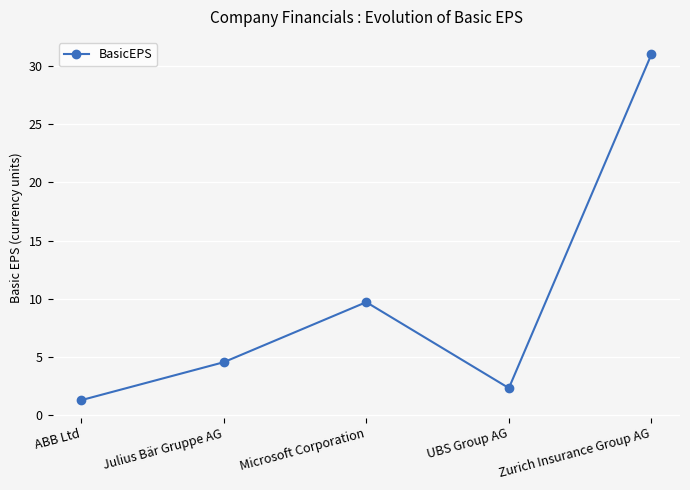

What is the ratio of the value at Julius Bär Gruppe AG to the value at UBS Group AG?

1.9